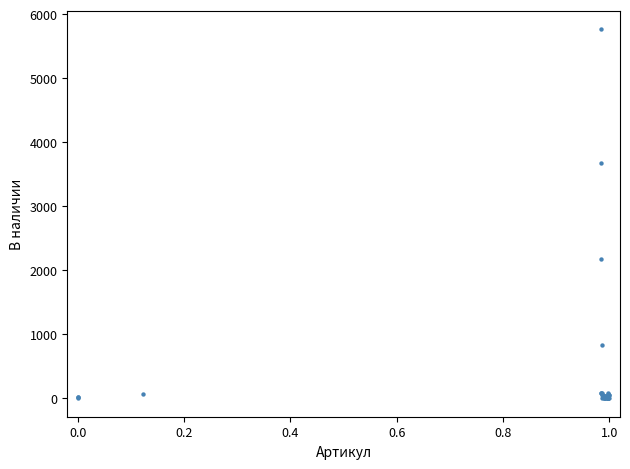

What Y value in the scatter plot is closest to 2886?

2181